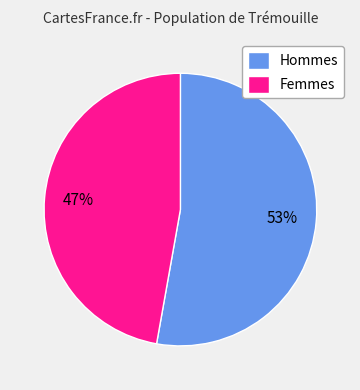

Count the number of slices in the pie.

2